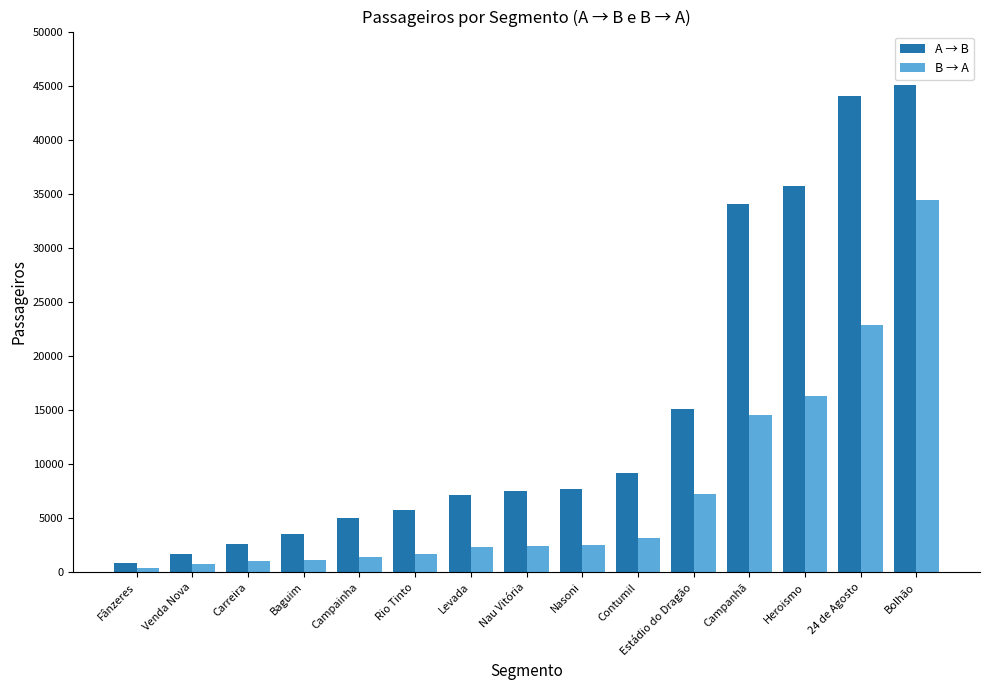

Which series changed the most between Carreira and Heroismo?

A → B